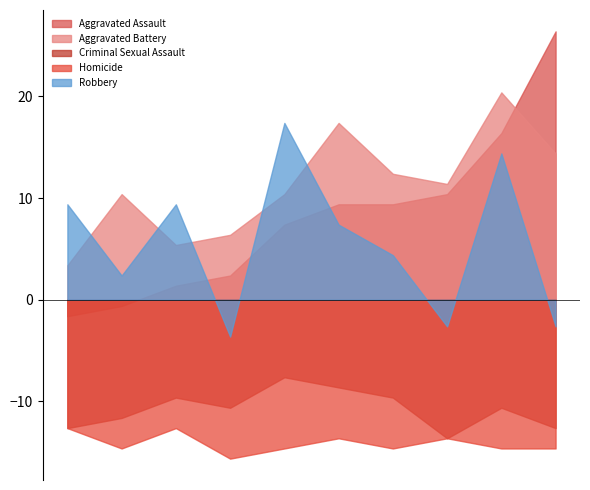

Where is the first local minimum for Criminal Sexual Assault?

2018